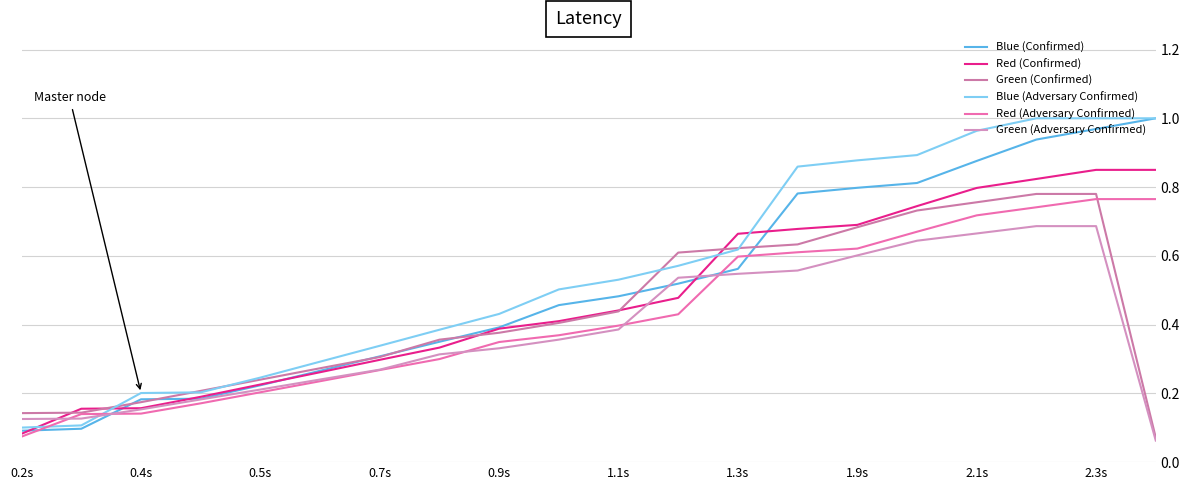

Does the chart have visible grid lines?

Yes